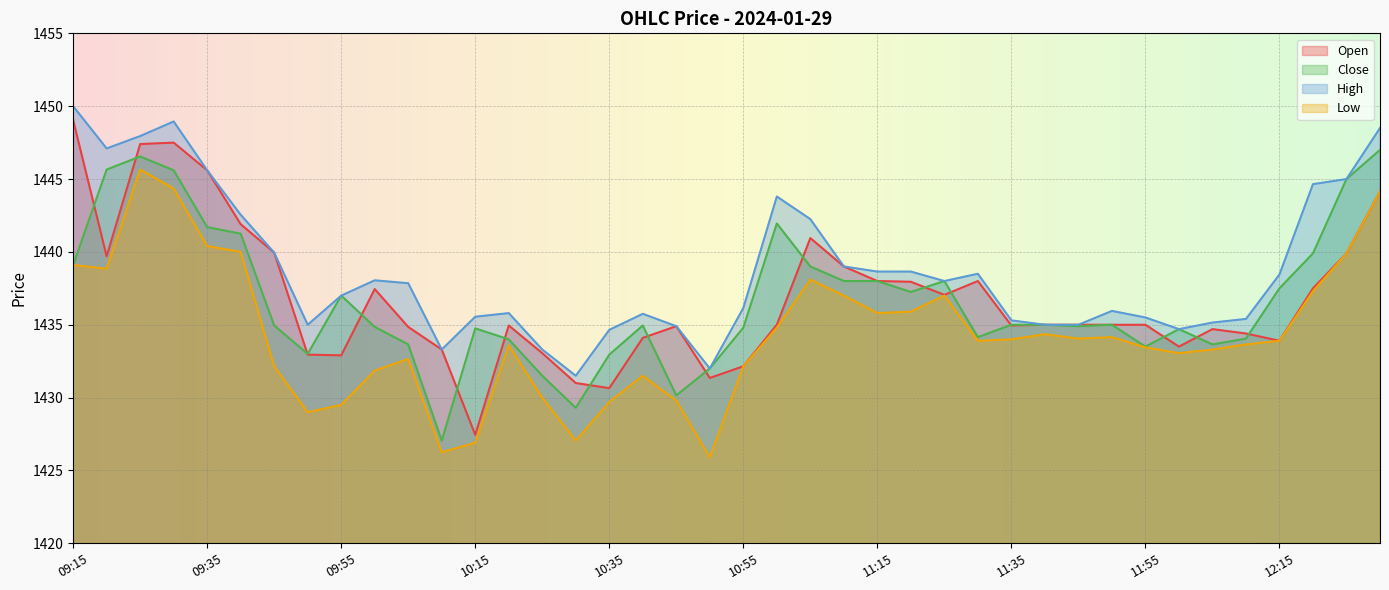

Where is High nearest to the value 1440?

09:45